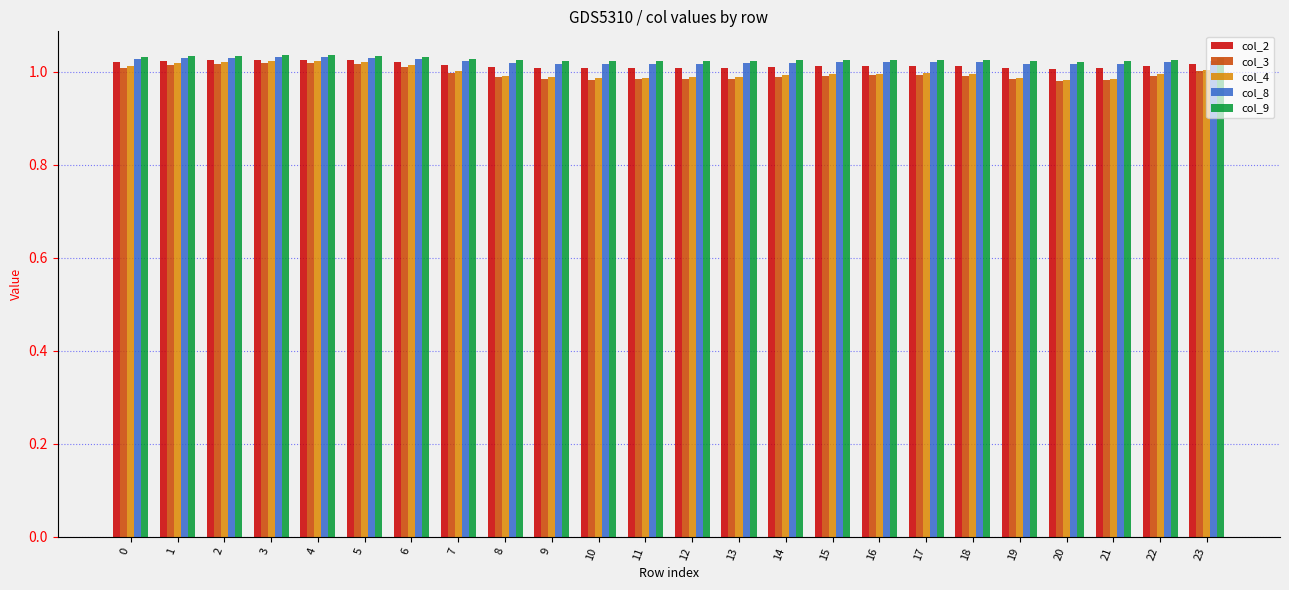

What is the total value across all series at 6?

5.1